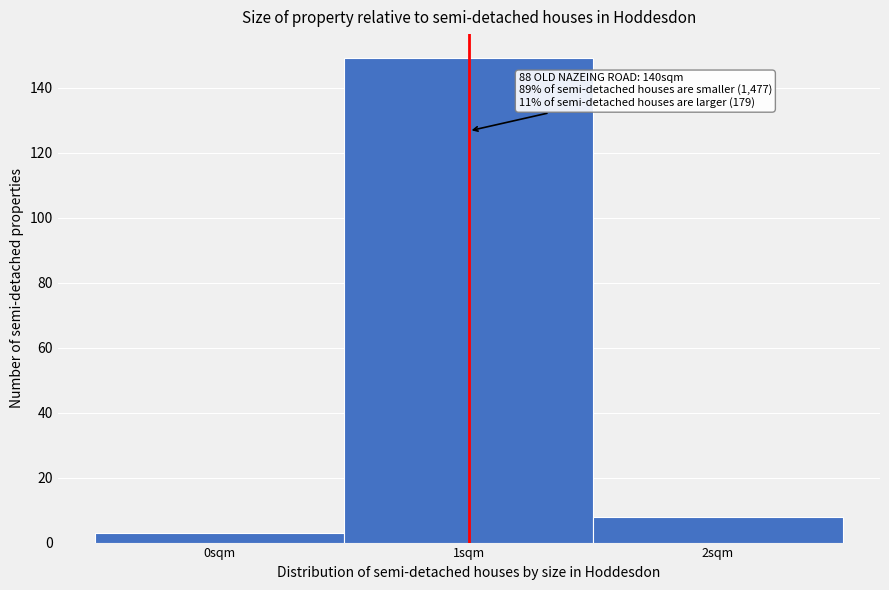

Over which range of the x-axis is the bar tallest?

0.5 to 1.5